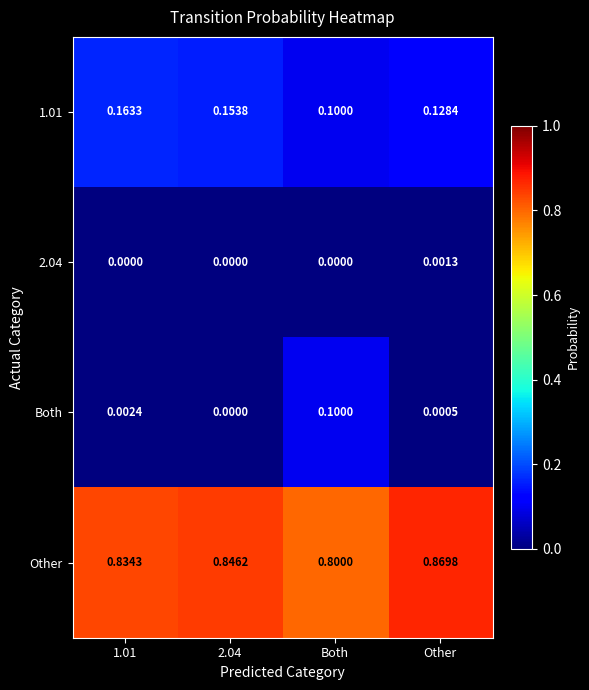

Which label corresponds to the largest value in the chart?

Other